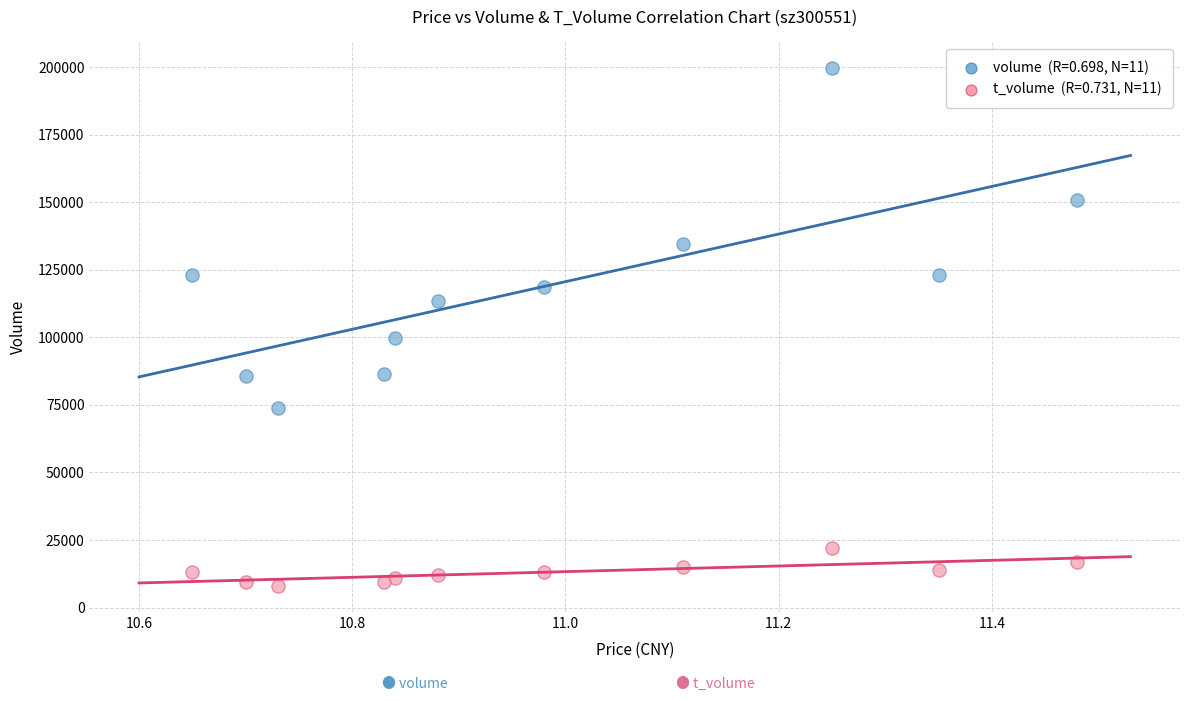

Across all series, what Y value is closest to 103760?

99621